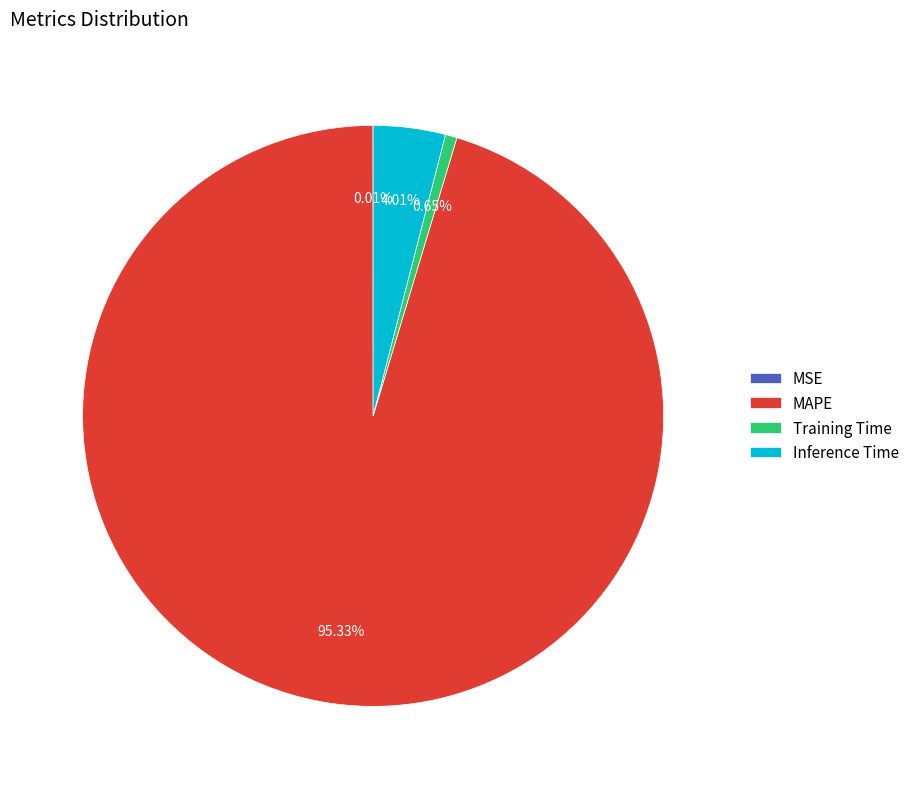

Which slice is the largest?

MAPE